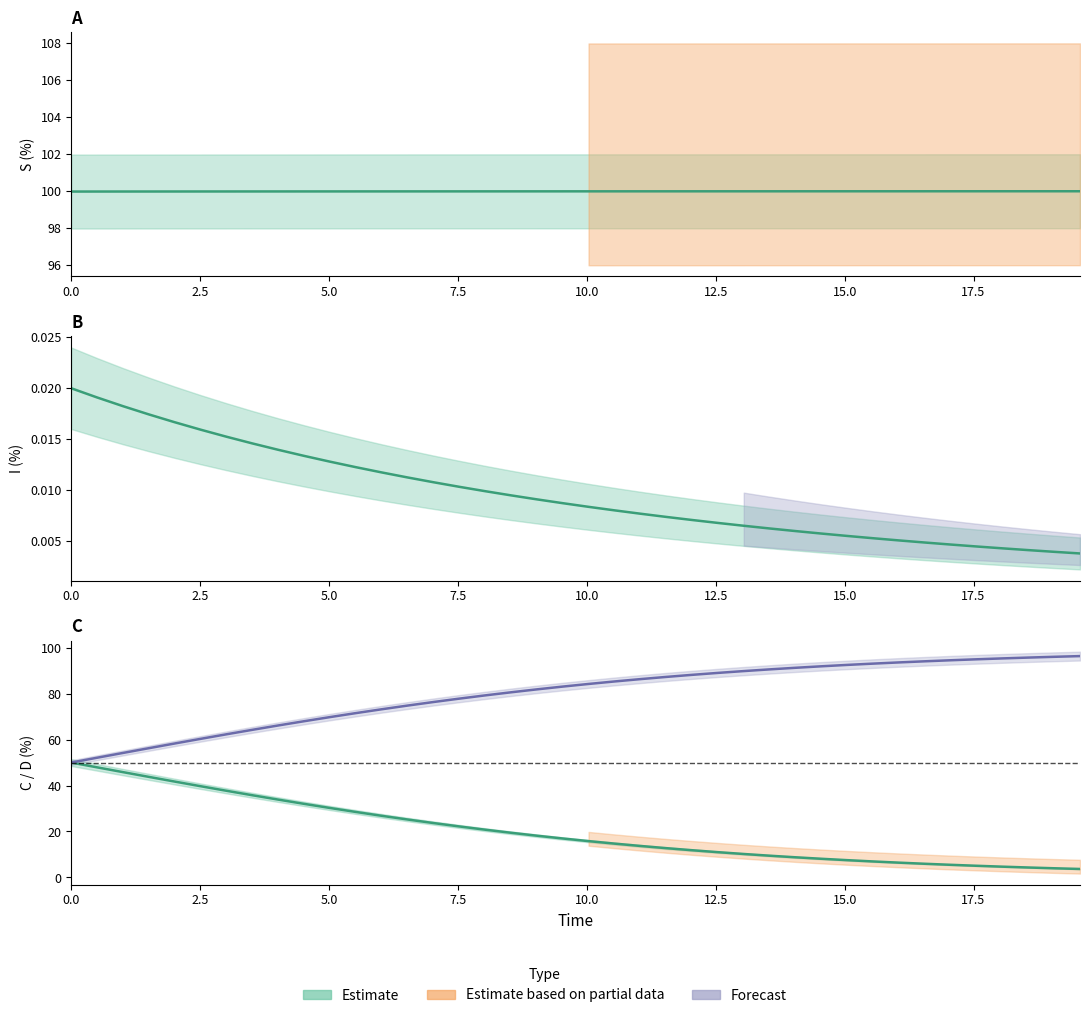

True or false: I and D cross at least once.

False